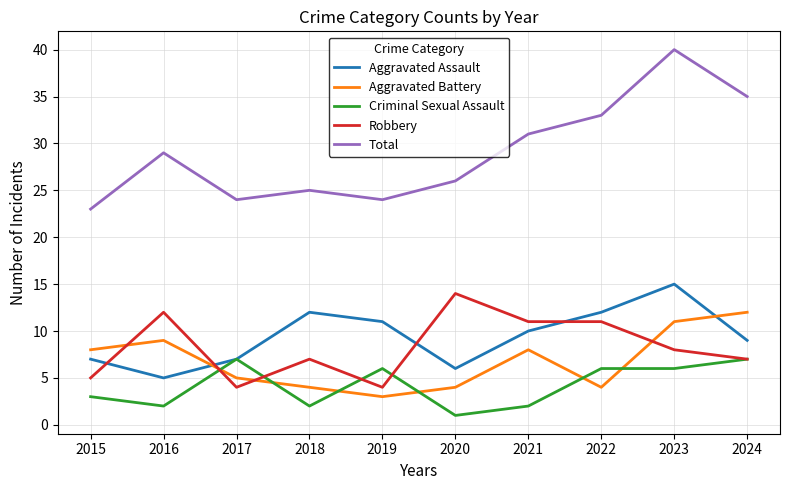

At 2022, list the series in order from largest to smallest.

Total, Aggravated Assault, Robbery, Criminal Sexual Assault, Aggravated Battery